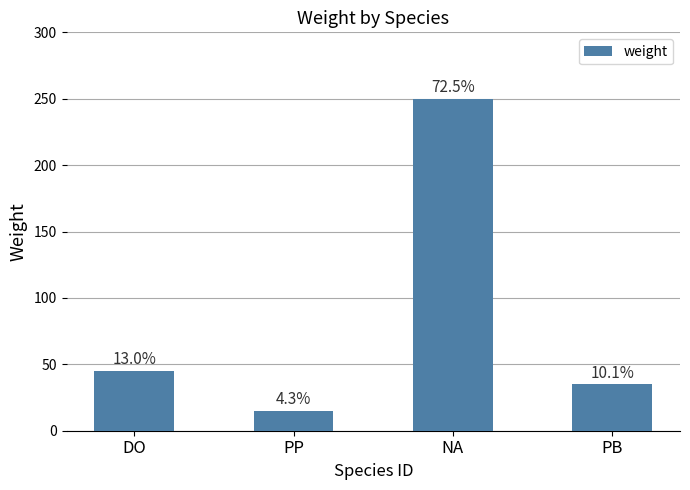

What is the label of the 3rd bar from the right?

PP